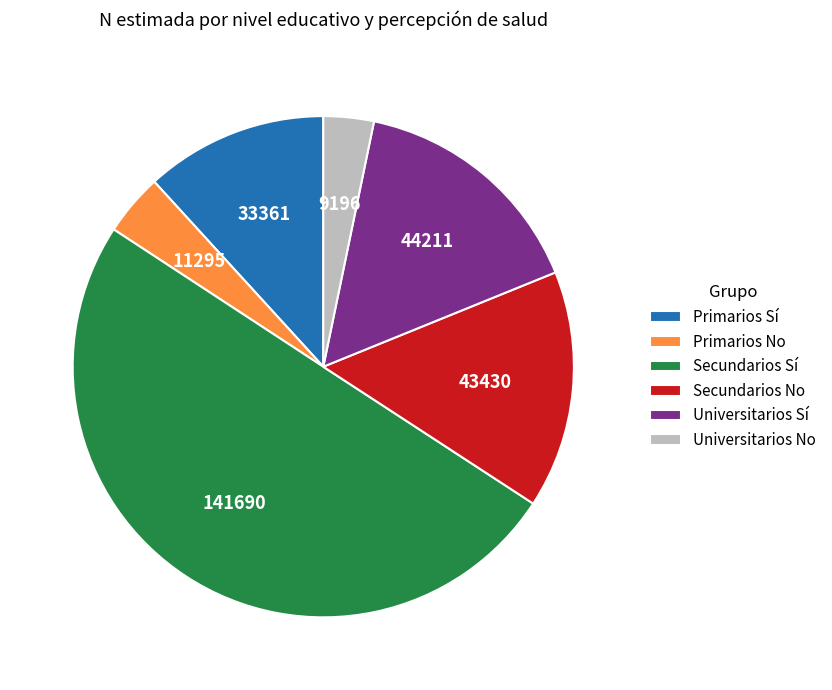

Do Universitarios No and Universitarios Sí together represent more than half of the pie?

No